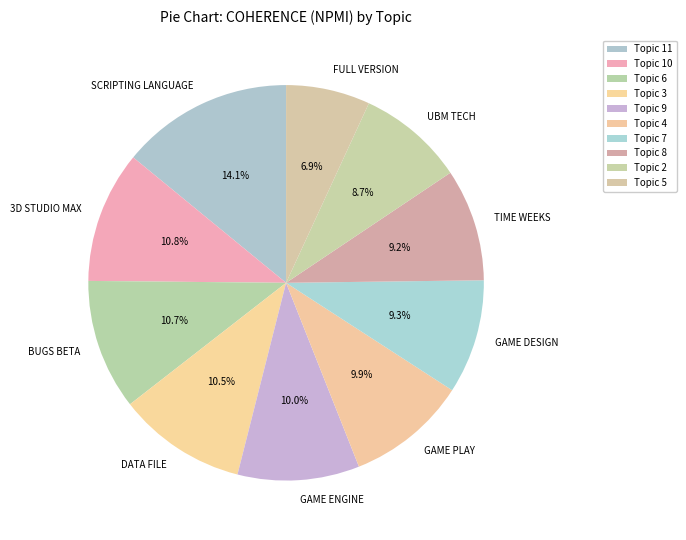

Which has a higher value, TIME WEEKS or BUGS BETA?

BUGS BETA